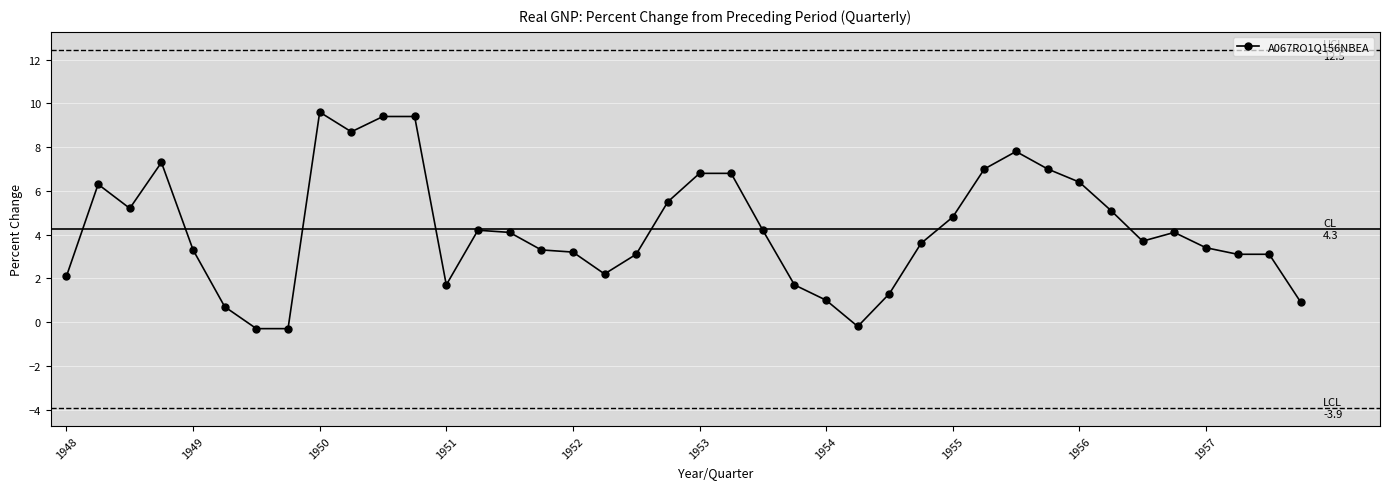

What is the difference between the maximum and minimum values?

9.9